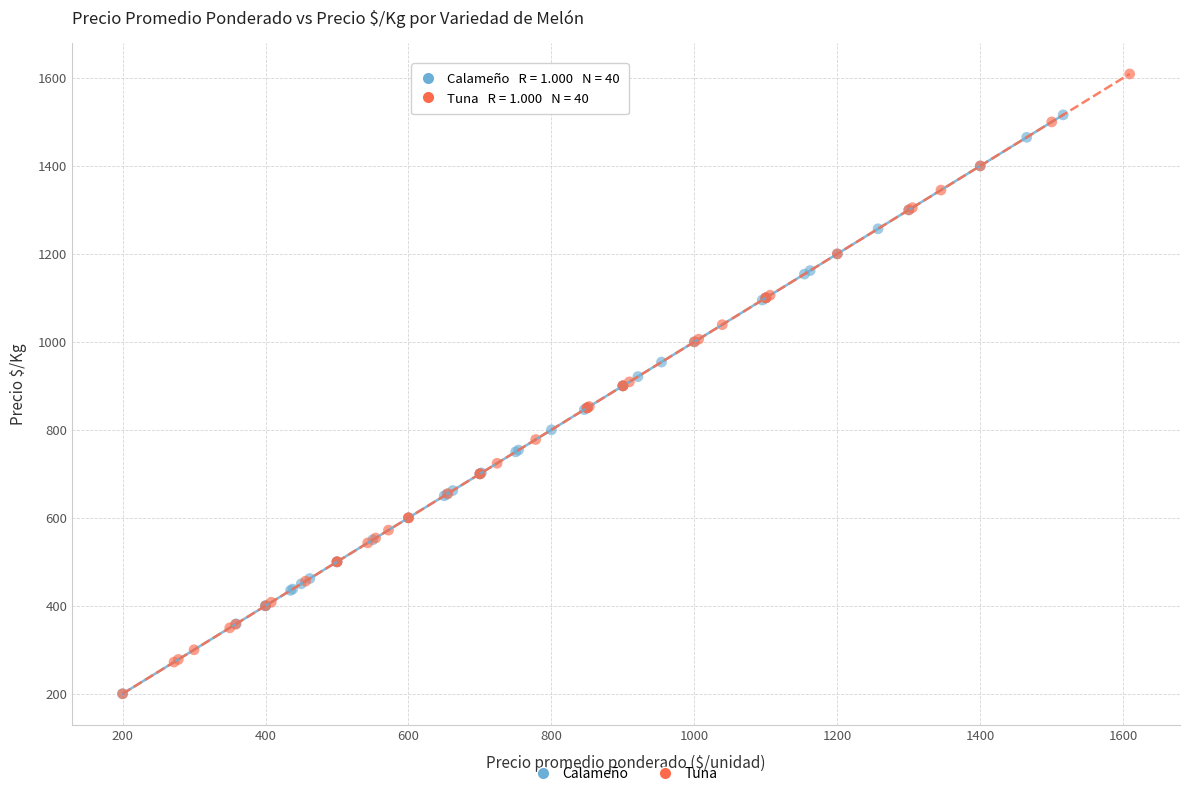

Which series has the widest spread of Y values?

Tuna